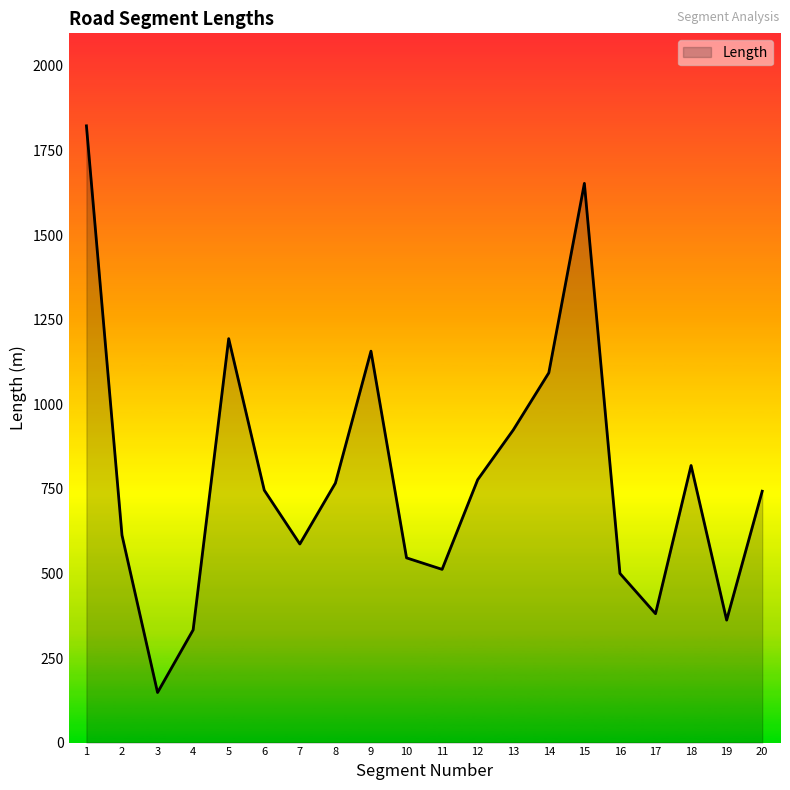

The value at 7 is 587. True or false?

True